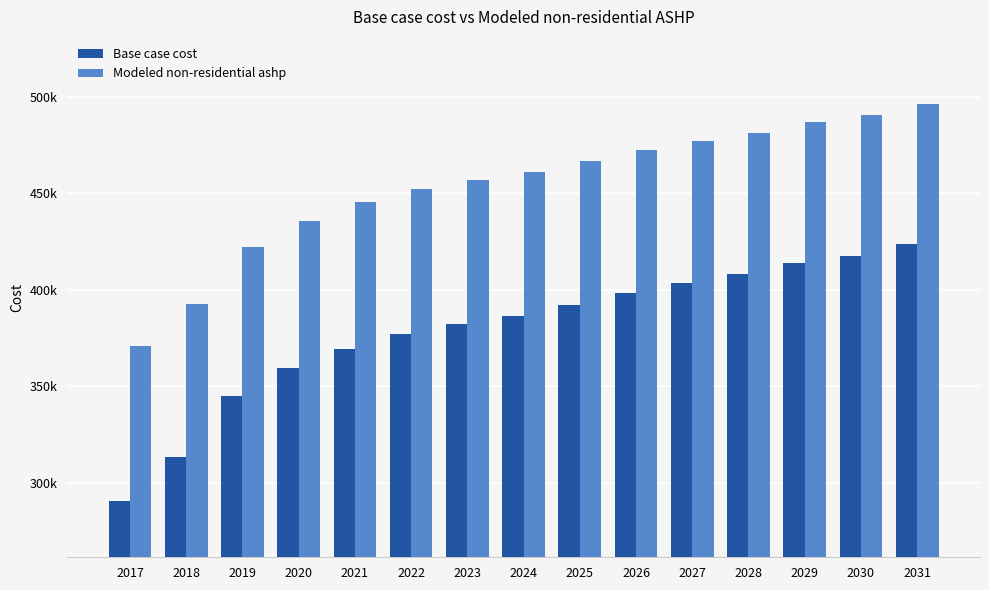

At which label does Modeled non-residential ashp reach its peak?

2031